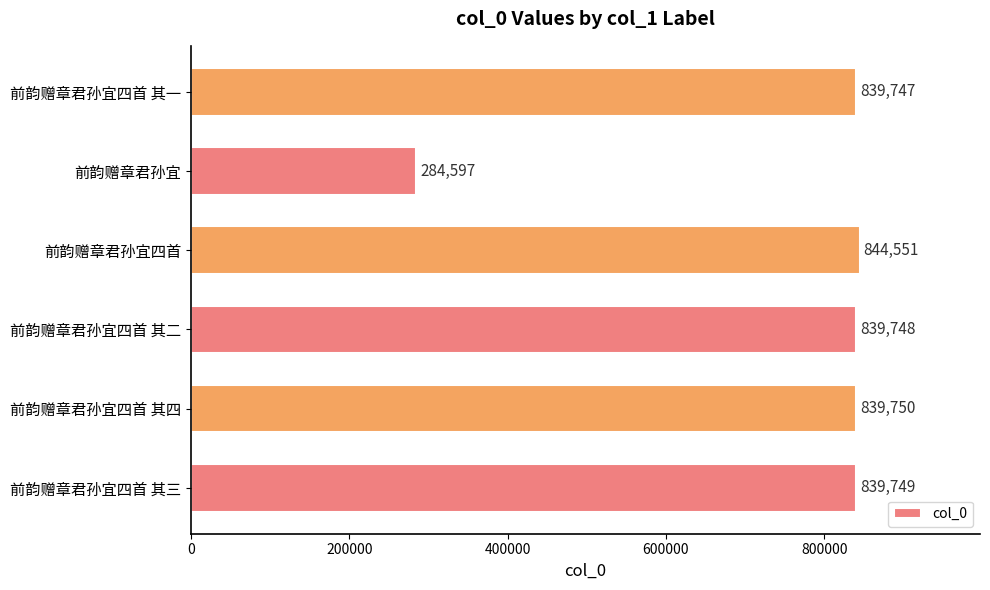

How many series are shown in this chart?

1